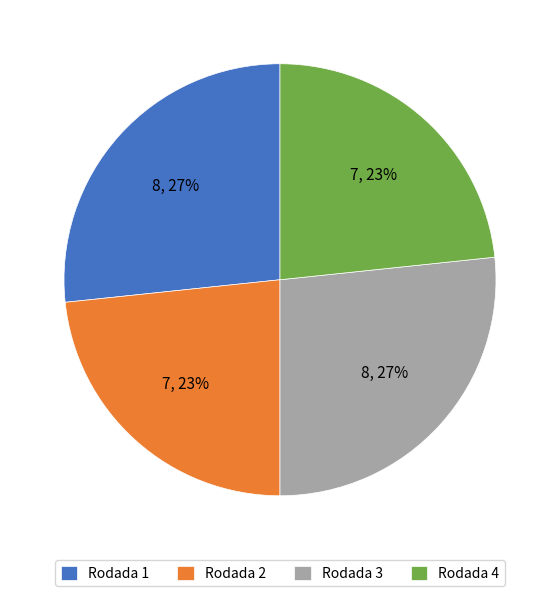

Between Rodada 4 and Rodada 1, which is larger?

Rodada 1